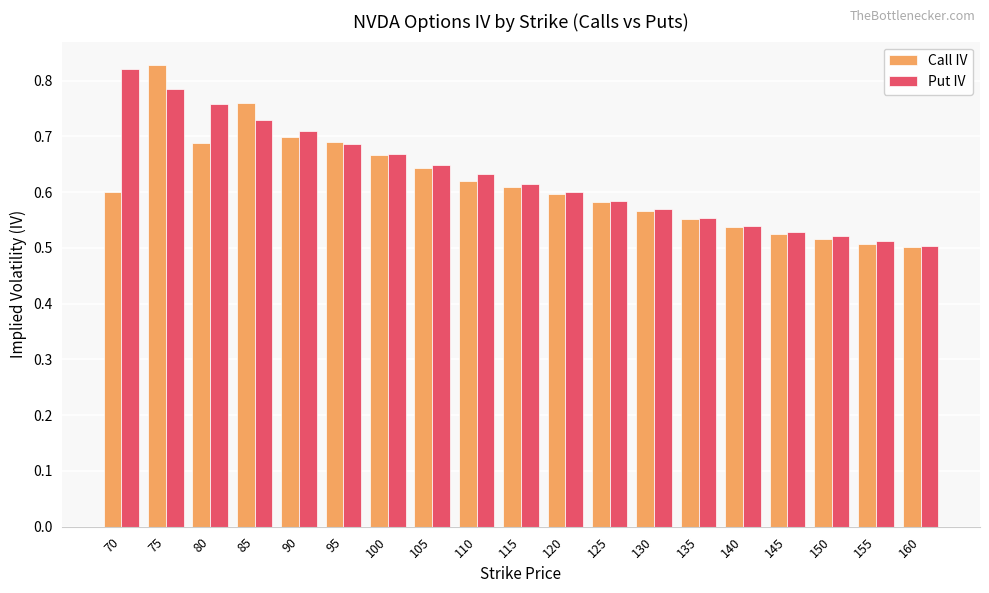

At which category is the sum across all series the highest?

75